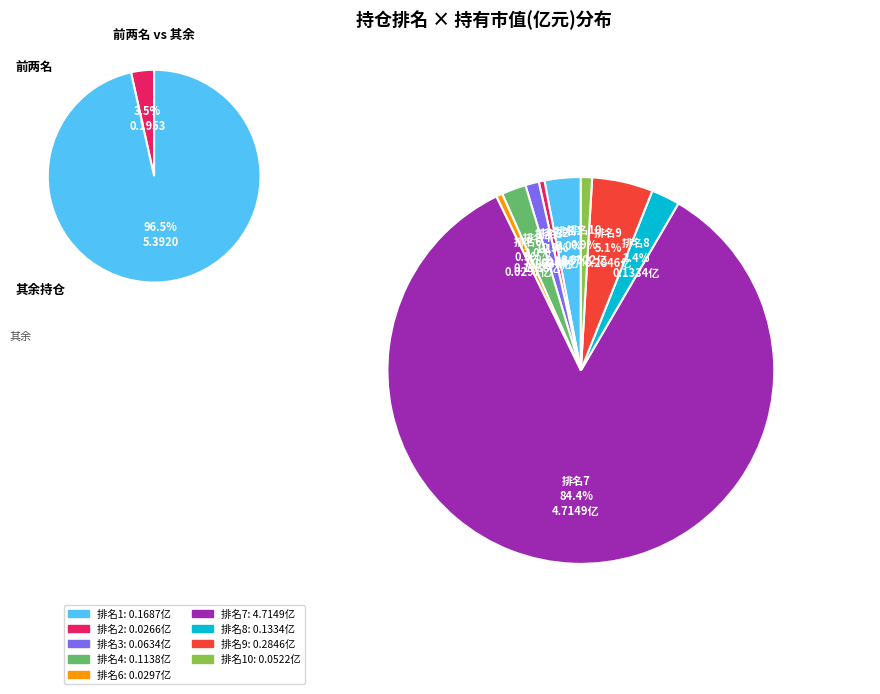

Does 3 account for over 50% of the chart?

No